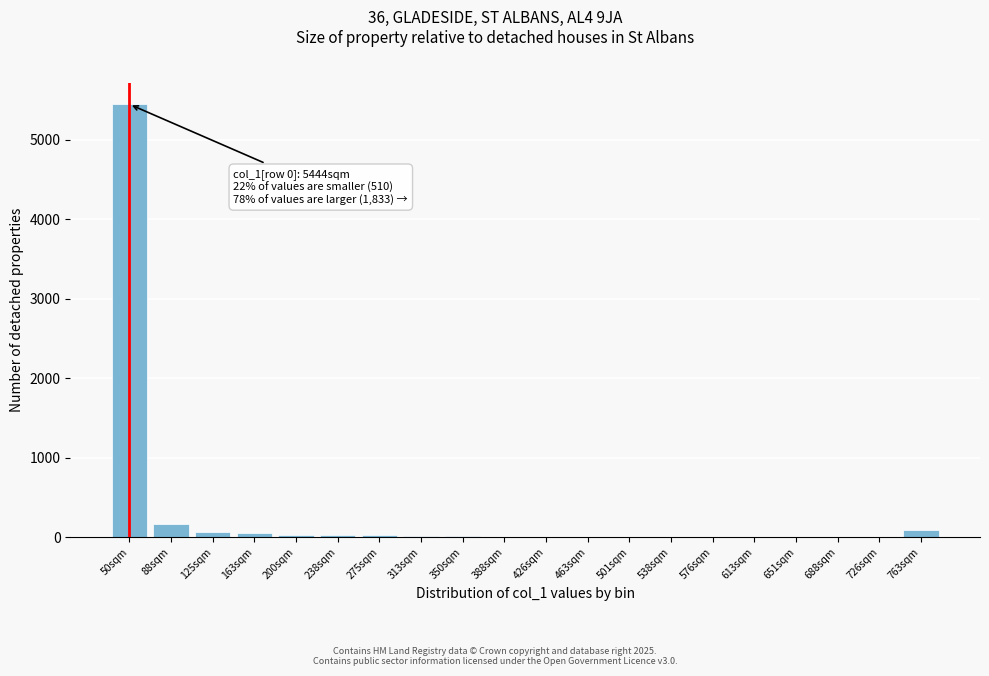

What is the sum of all values?

5969